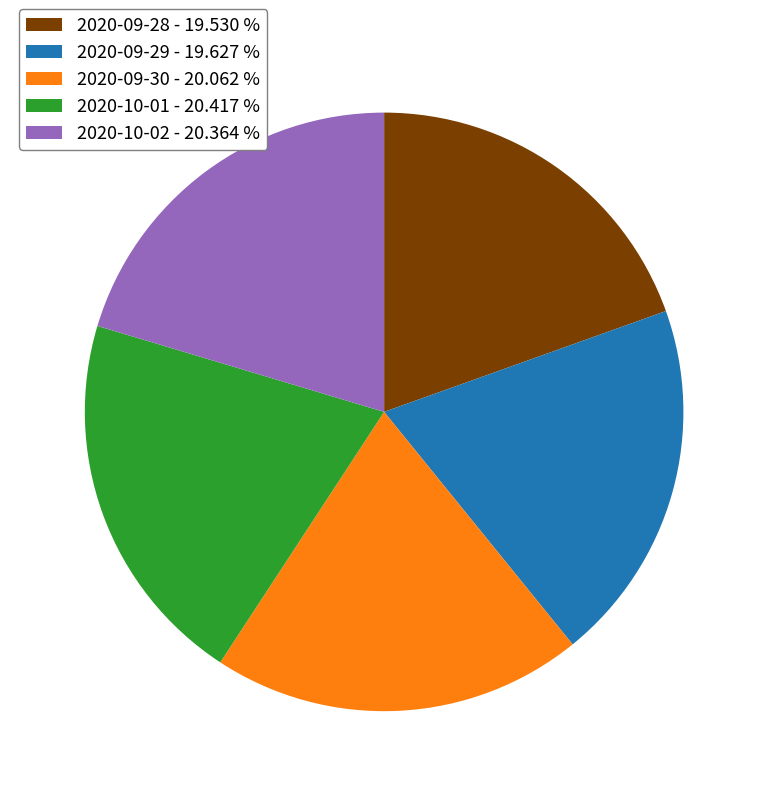

How many segments does this pie chart have?

5